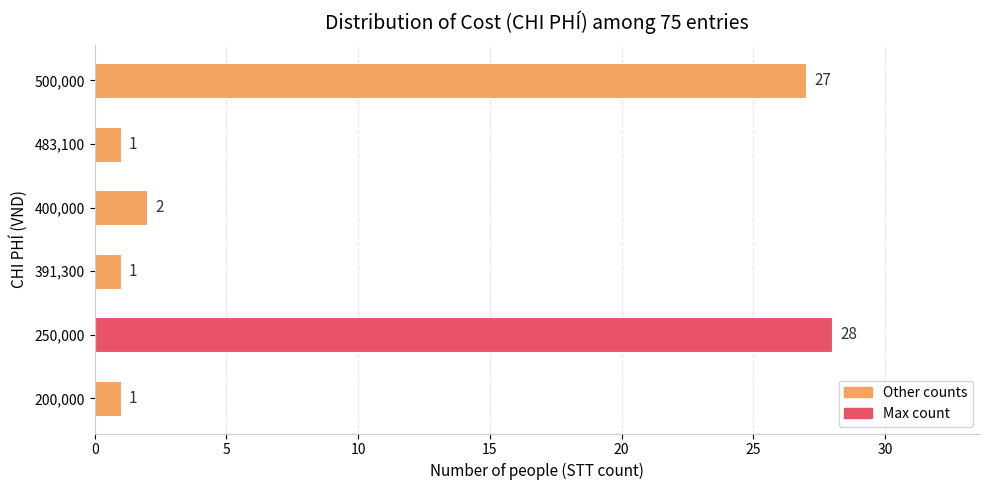

How many data points does each series have?

6